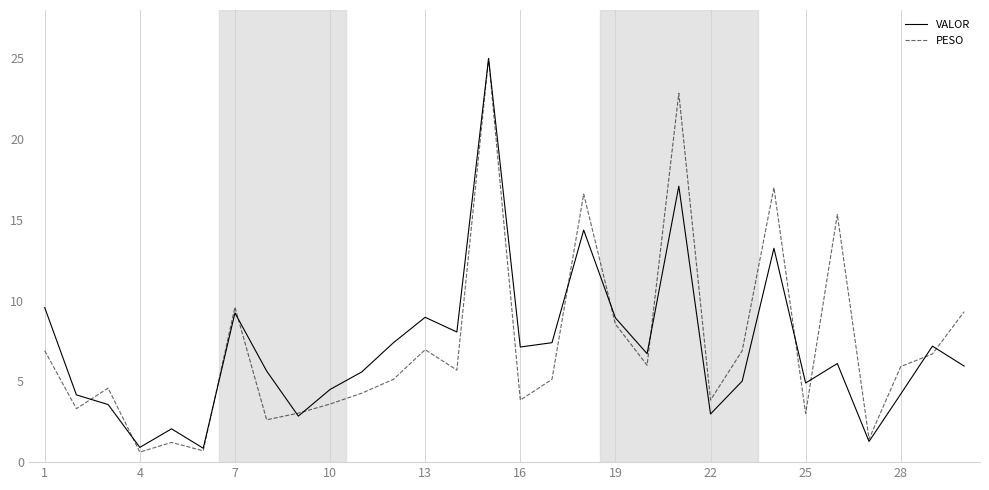

What is the highest value of the PESO series?

25.0